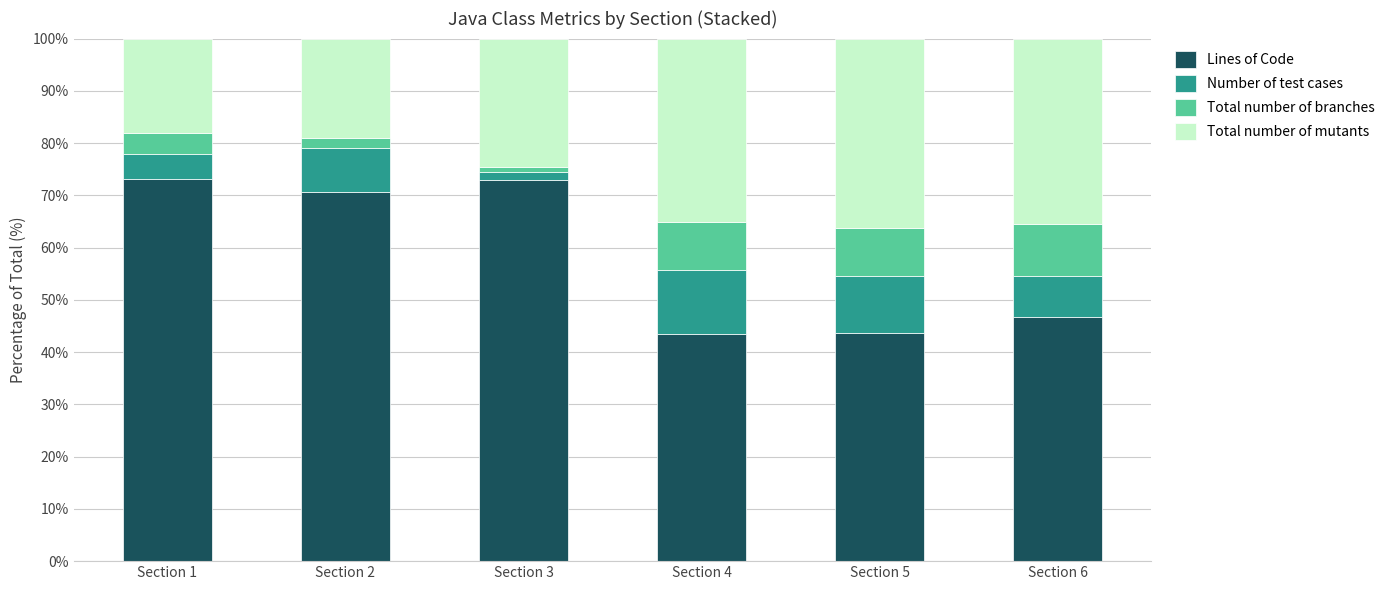

What is the total value across all series at Section 6?

100.0